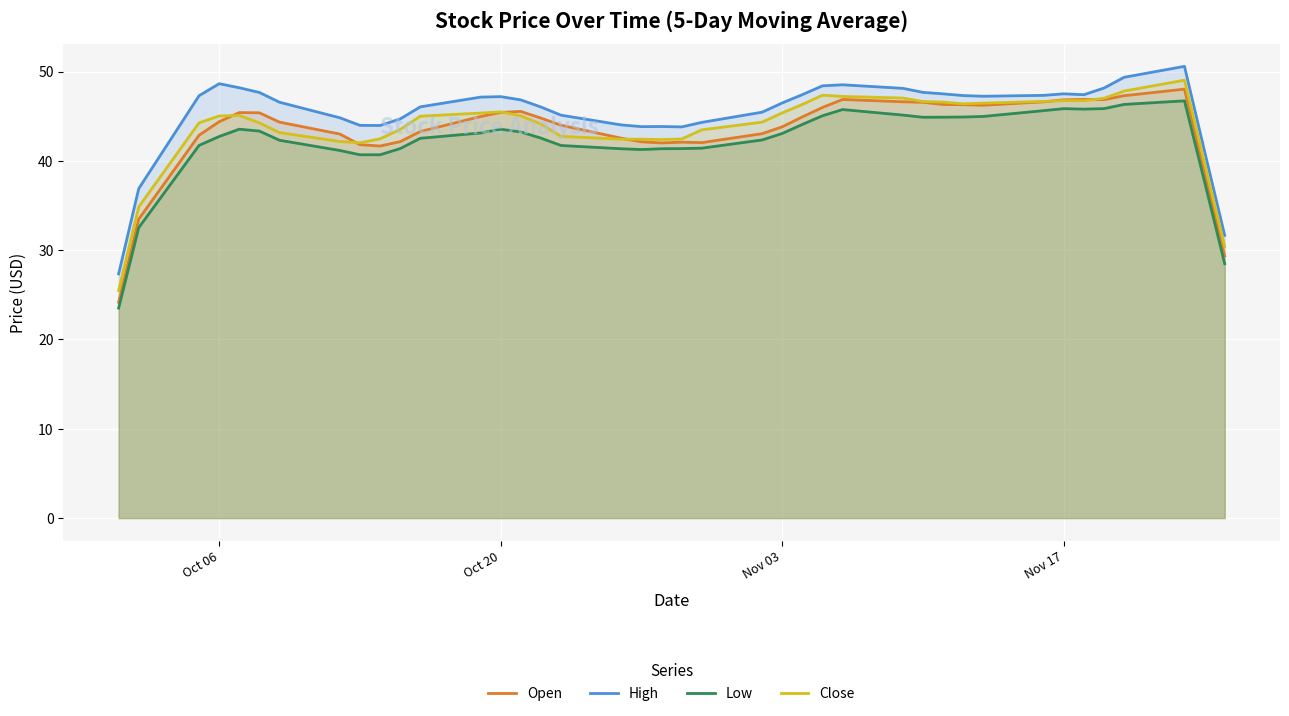

Which series has the largest range (max minus min)?

Open